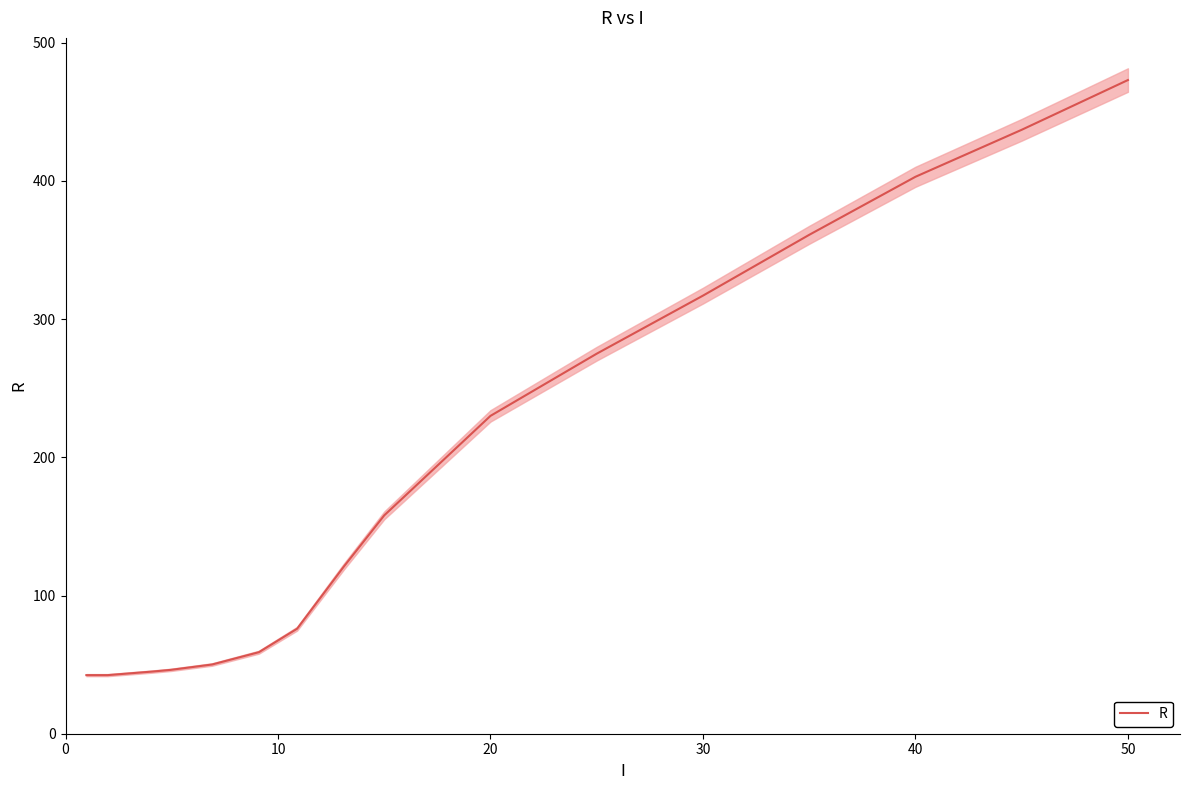

What is the highest value of the R series?

473.0